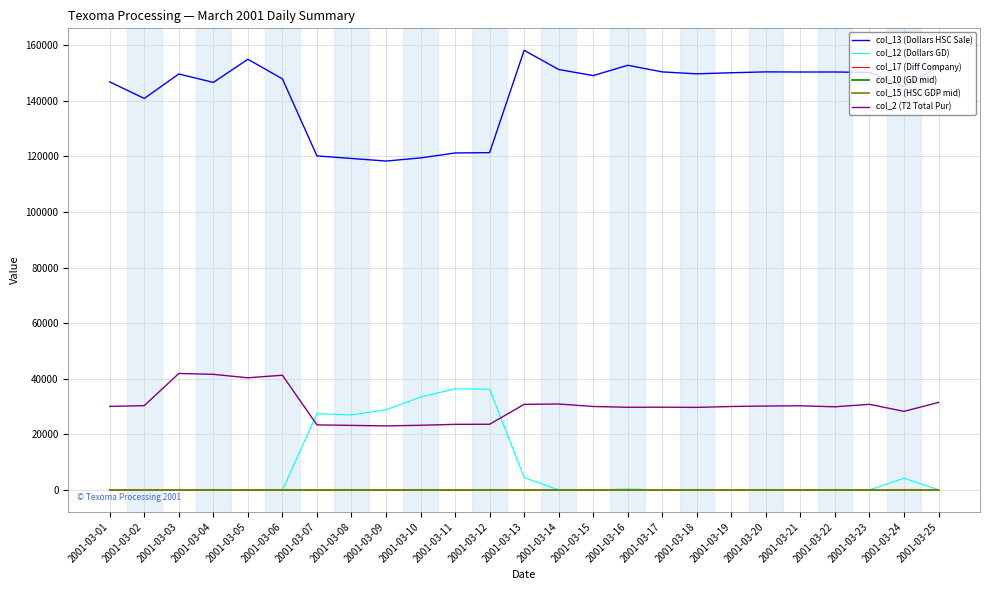

True or false: col_2 (T2 Total Pur) and col_17 (Diff Company) intersect in this chart.

False